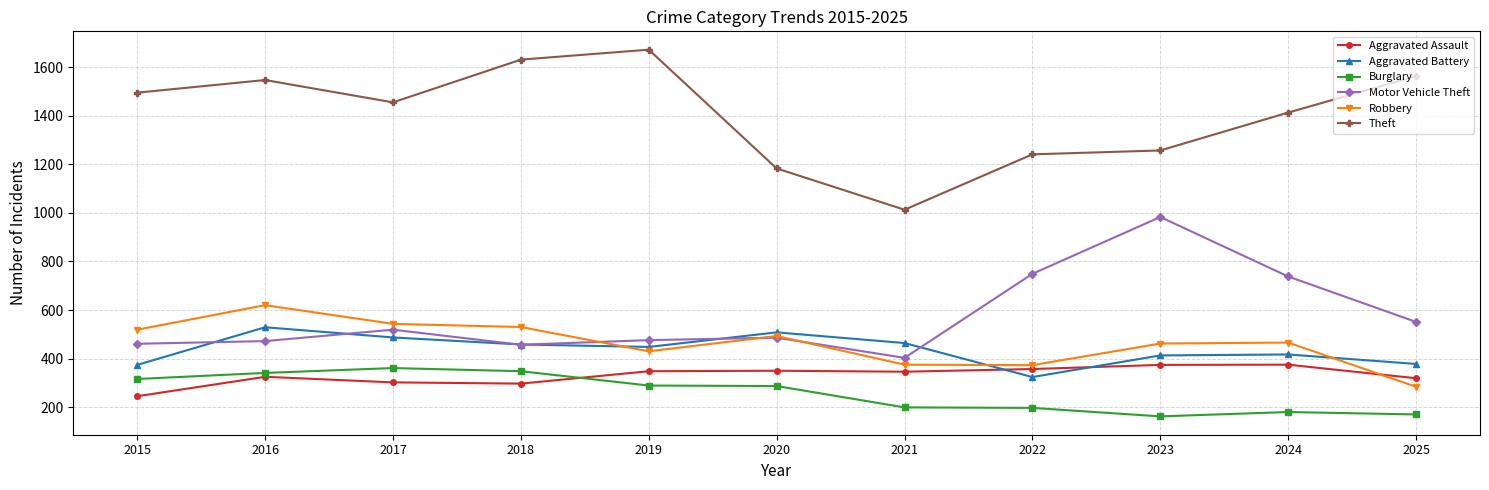

Is it true that Aggravated Assault equals 109 at 2016?

False